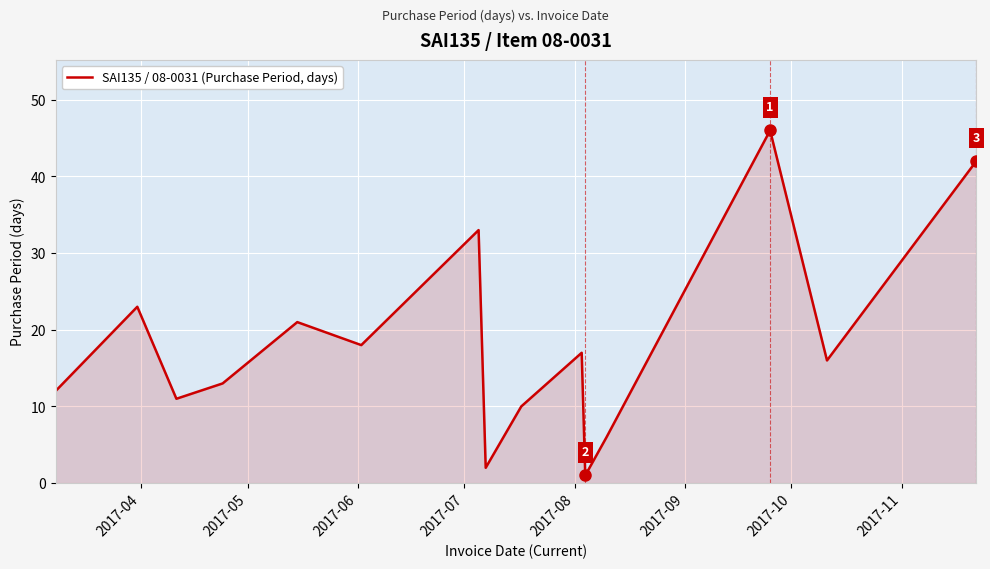

What is the greatest value displayed?

46